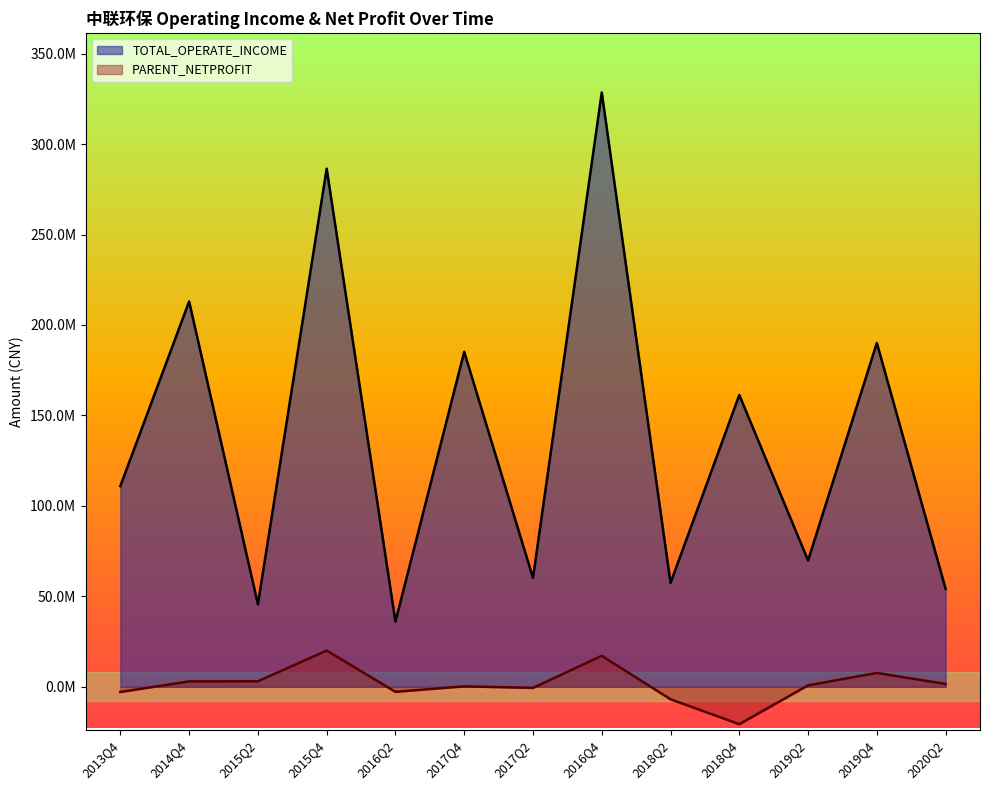

How many values in PARENT_NETPROFIT are below zero?

5